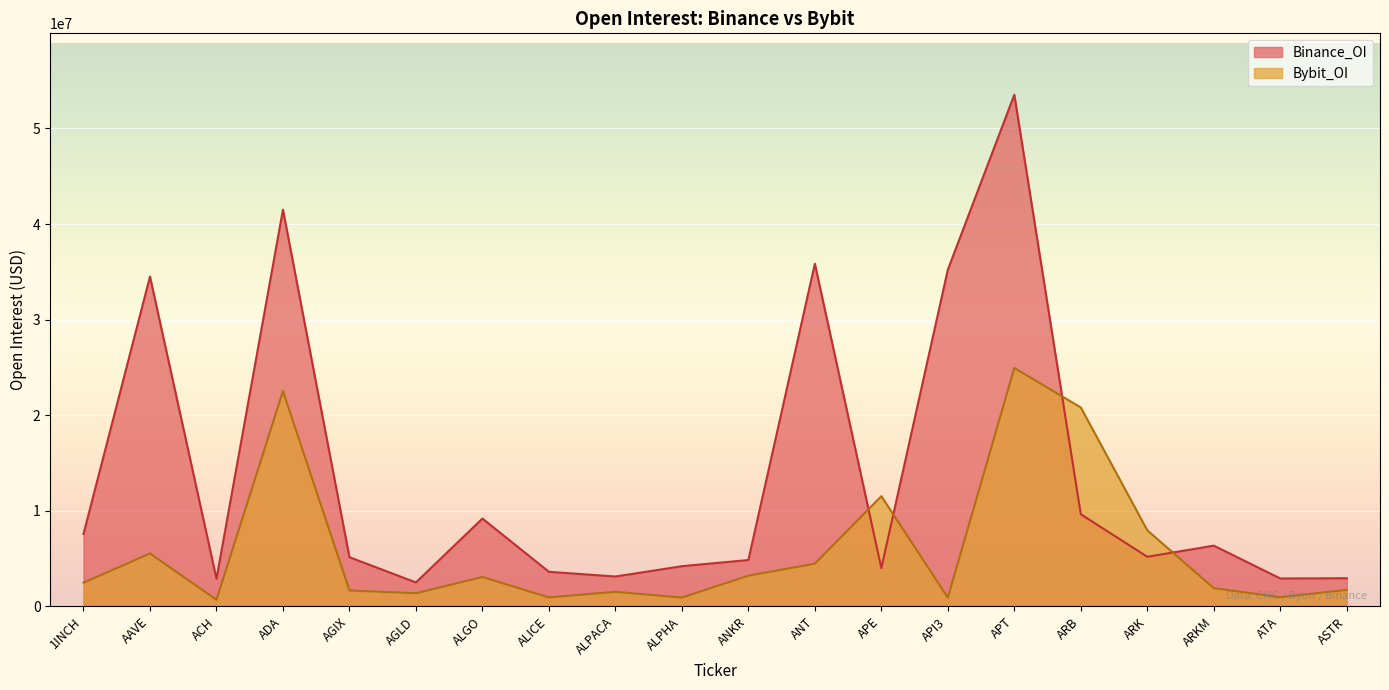

What is the average value of the Binance_OI series?

13735389